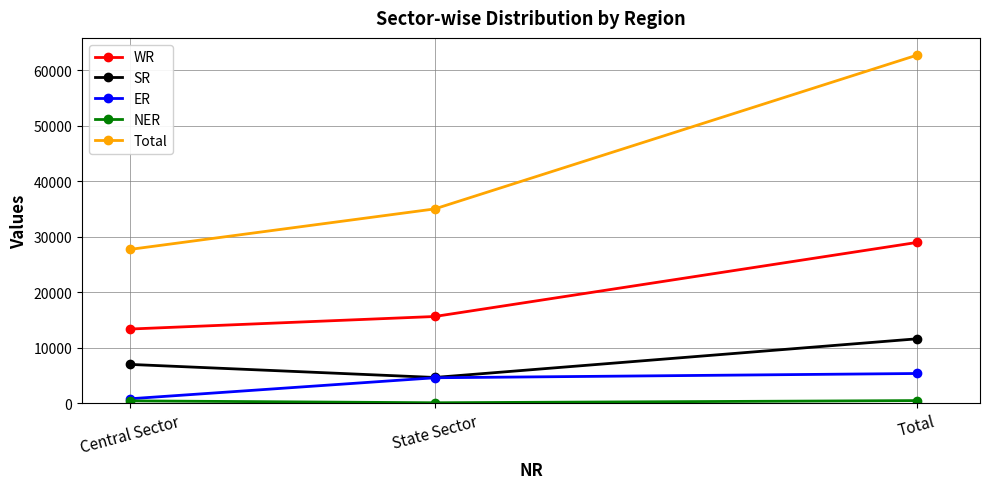

Is the value of ER at Total greater than the value of SR at Central Sector?

No